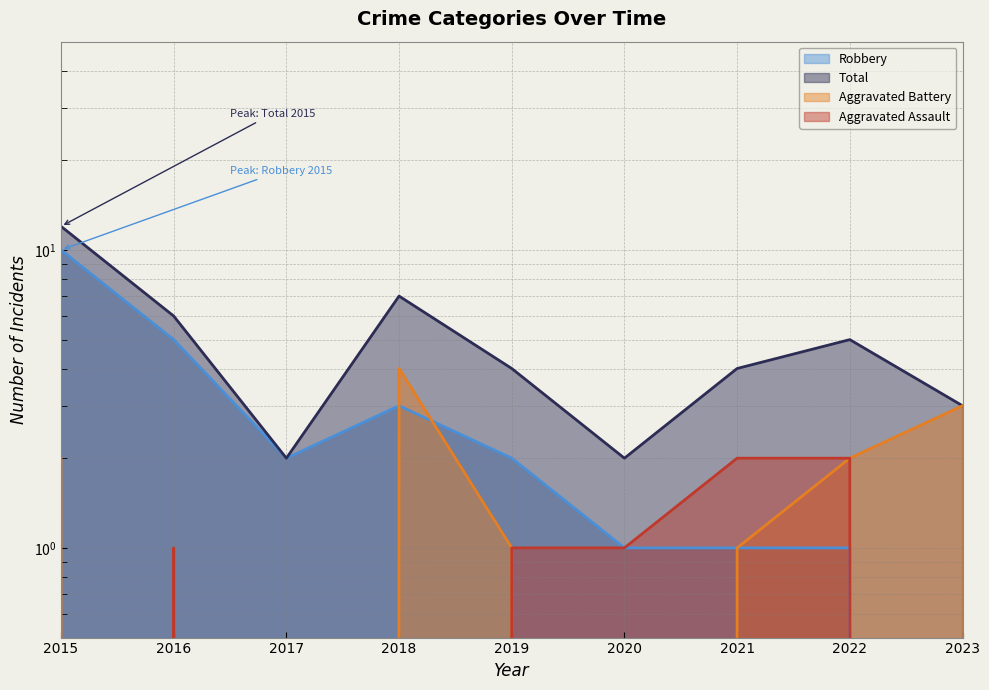

List the series in order of their peak value, highest first.

Total, Robbery, Aggravated Battery, Aggravated Assault